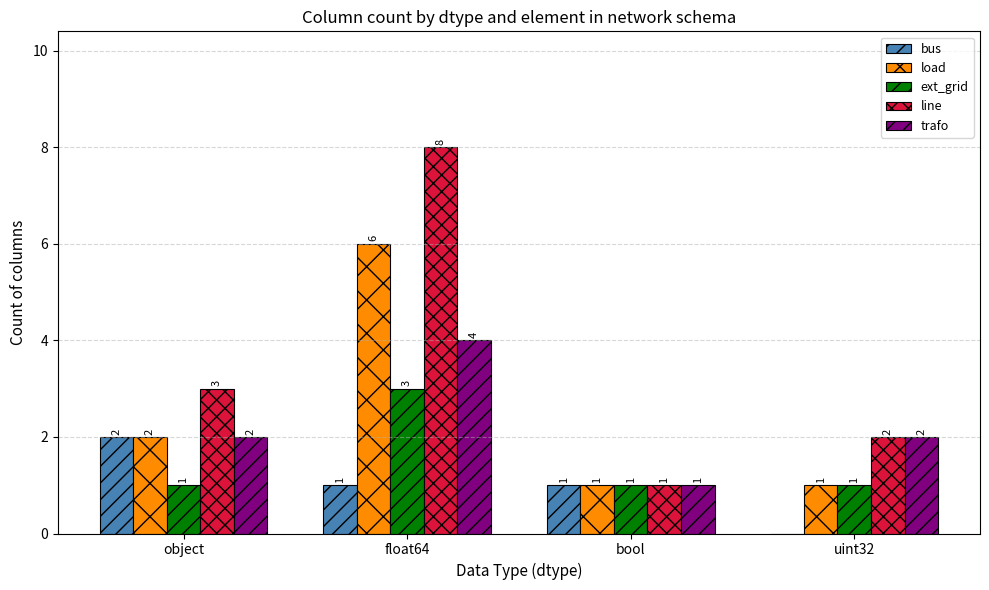

How many data points does each series have?

4